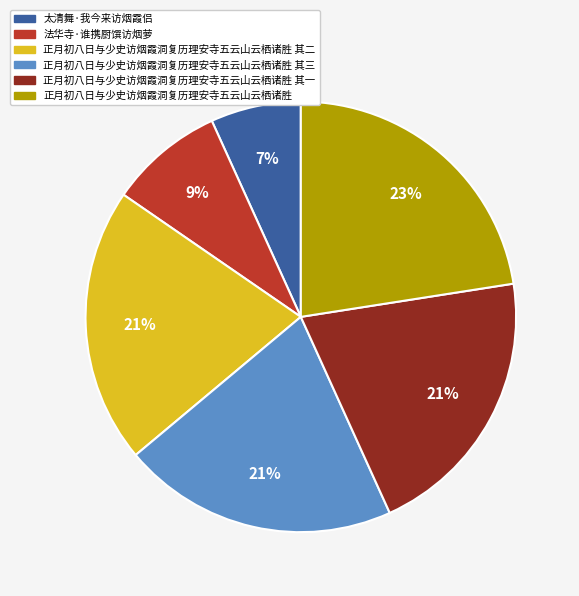

Is there a majority slice in this chart?

No